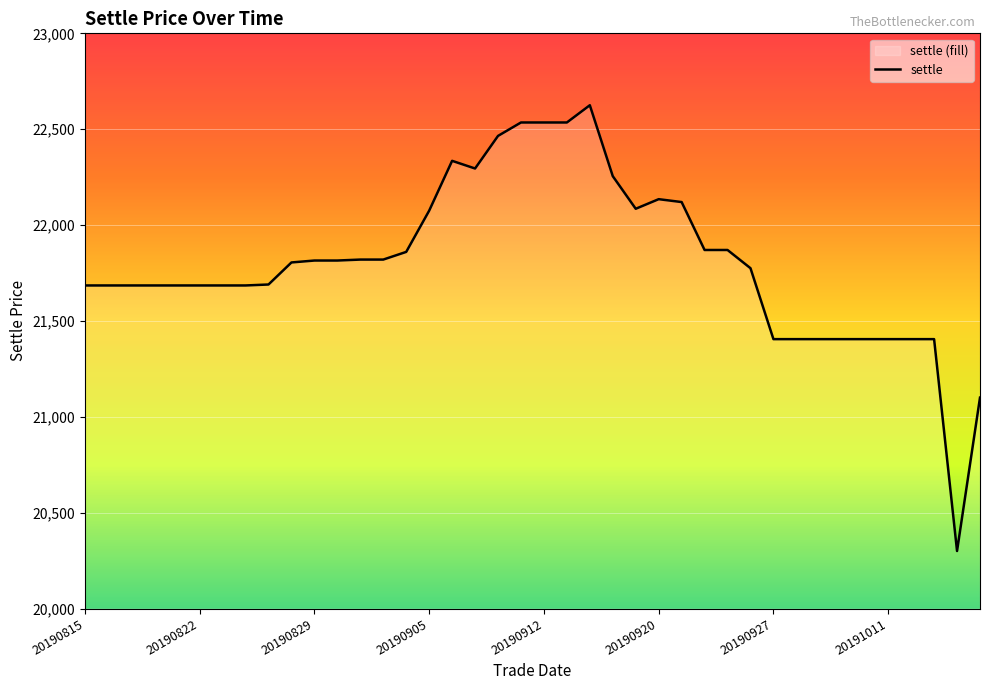

Where is the first local maximum?

20190906